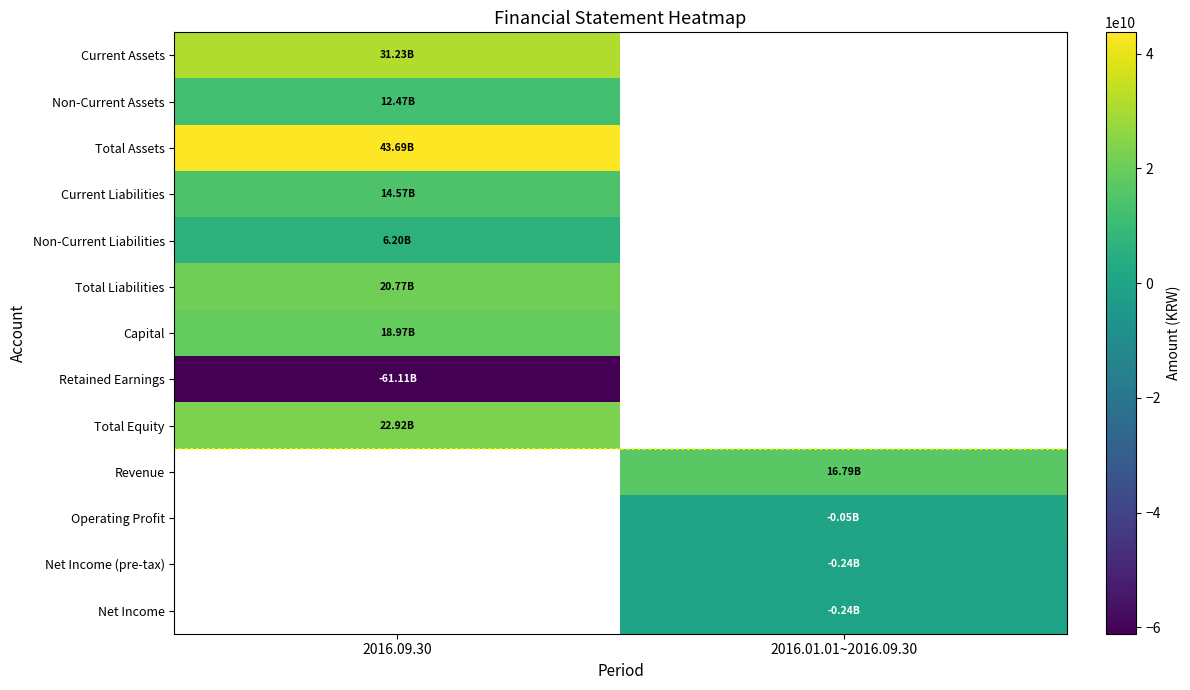

Which series has the largest range (max minus min)?

Current Assets